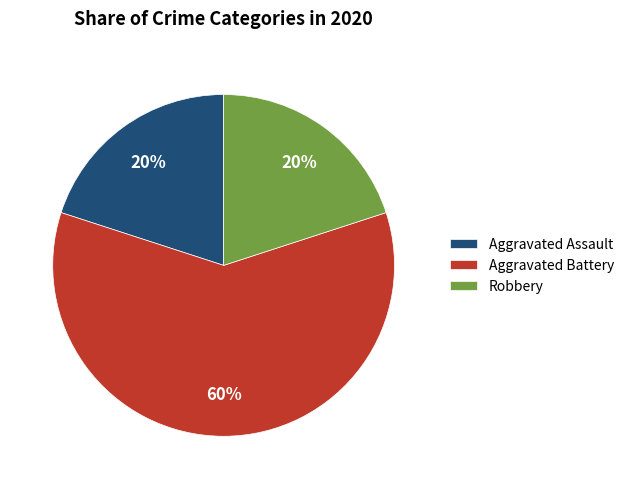

Which has a higher value, Aggravated Battery or Robbery?

Aggravated Battery